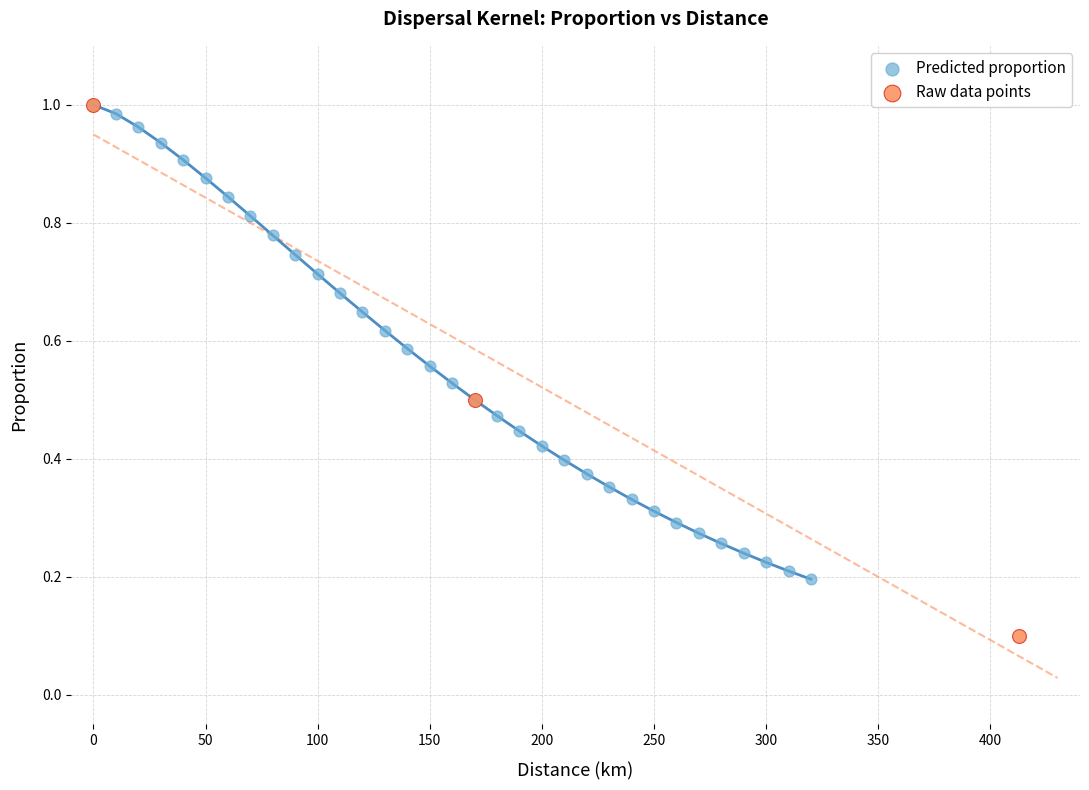

Which series has the largest Y range (max minus min)?

Raw data points